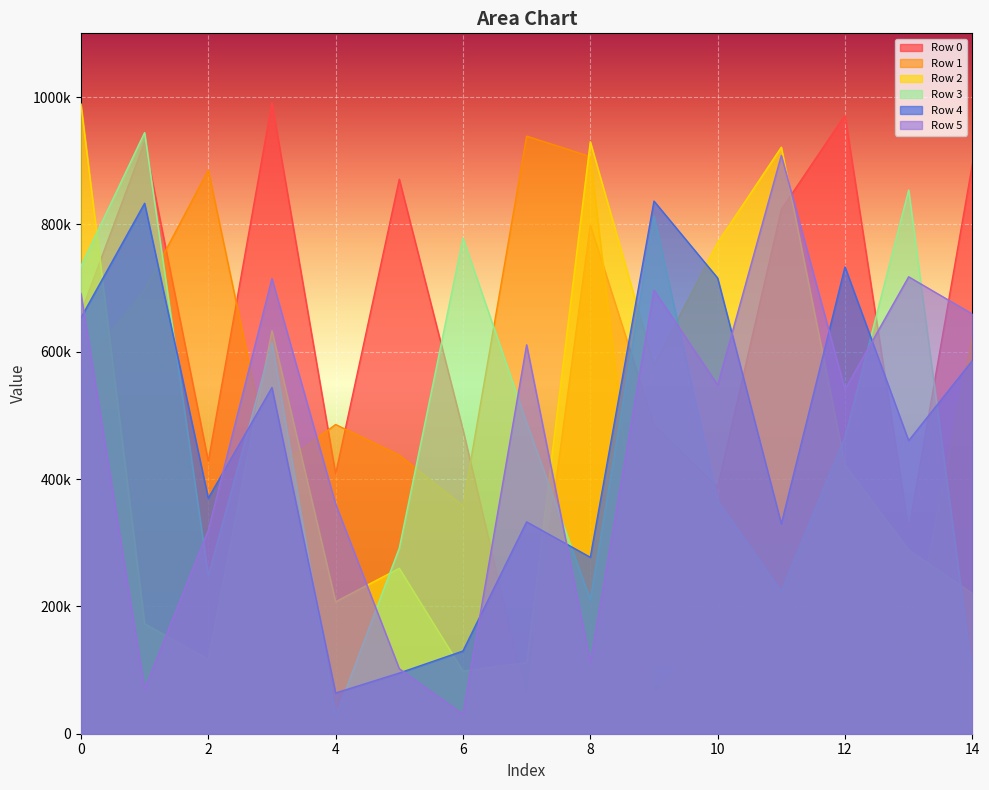

Count the number of categories in the chart.

15